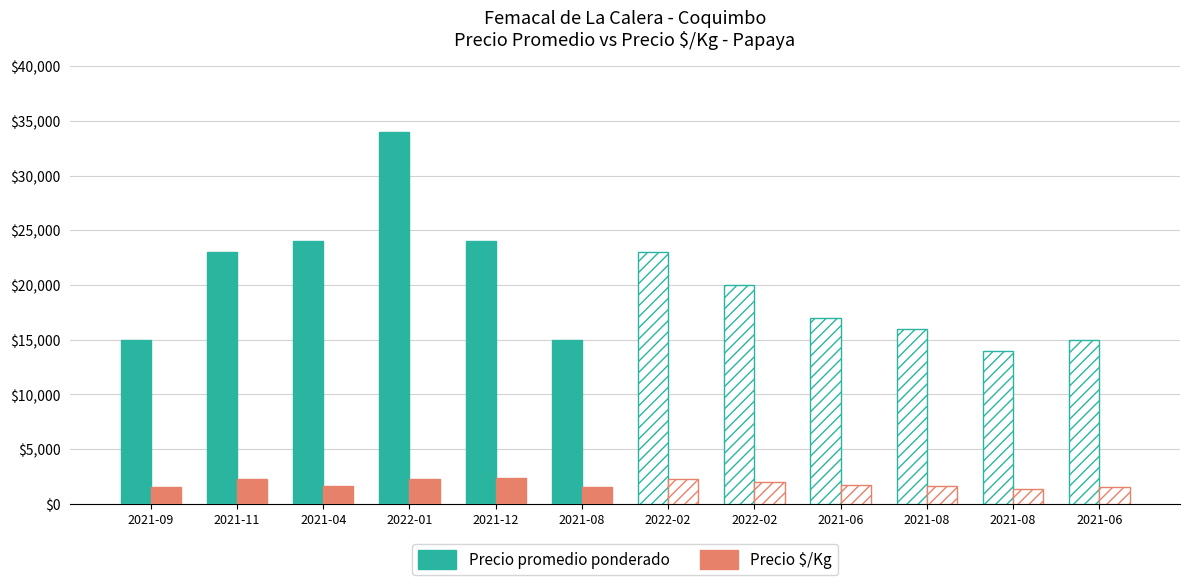

True or false: Precio promedio ponderado has a value of 24000 at 2021-12.

True